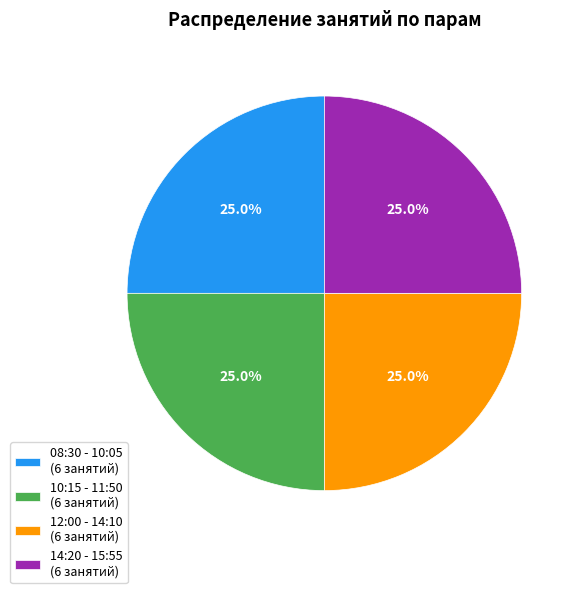

Does 10:15 - 11:50 (6 занятий) represent more than half of the total?

No